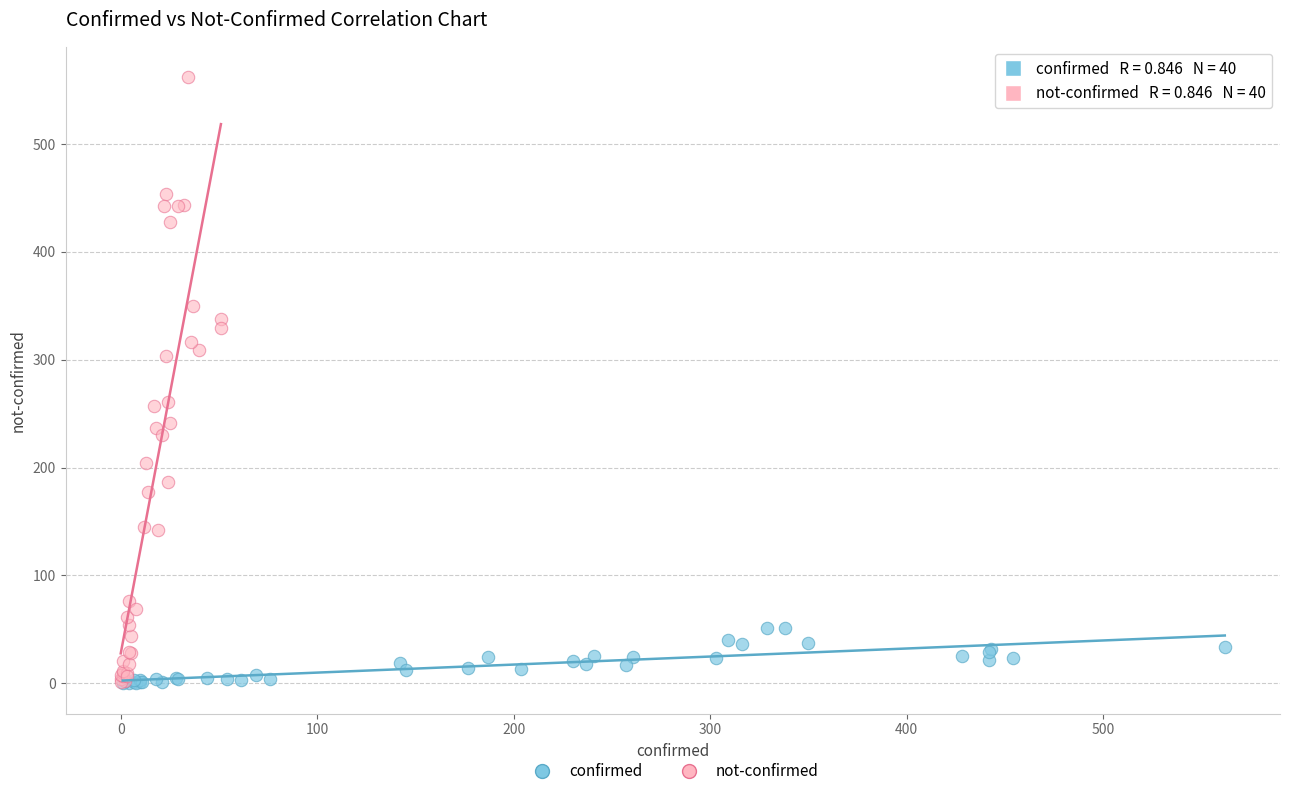

Which series has the largest Y range (max minus min)?

not-confirmed